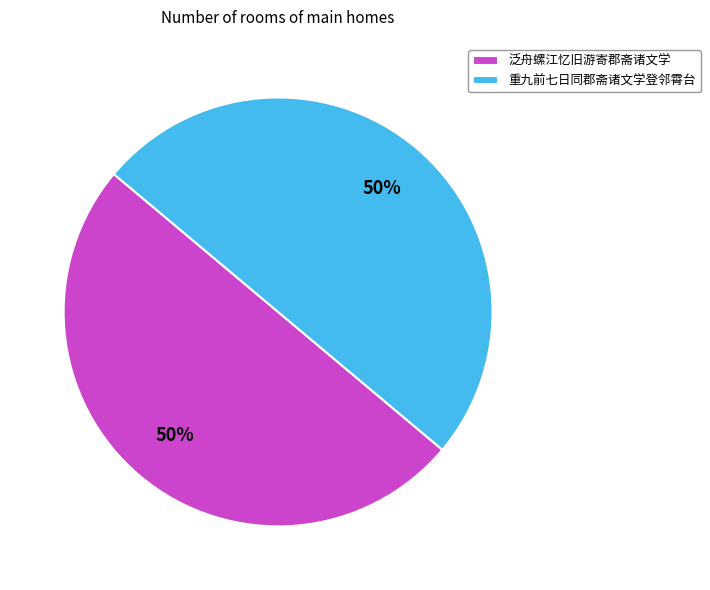

To the nearest percent, what portion does 重九前七日同郡斋诸文学登邻霄台 represent?

50%